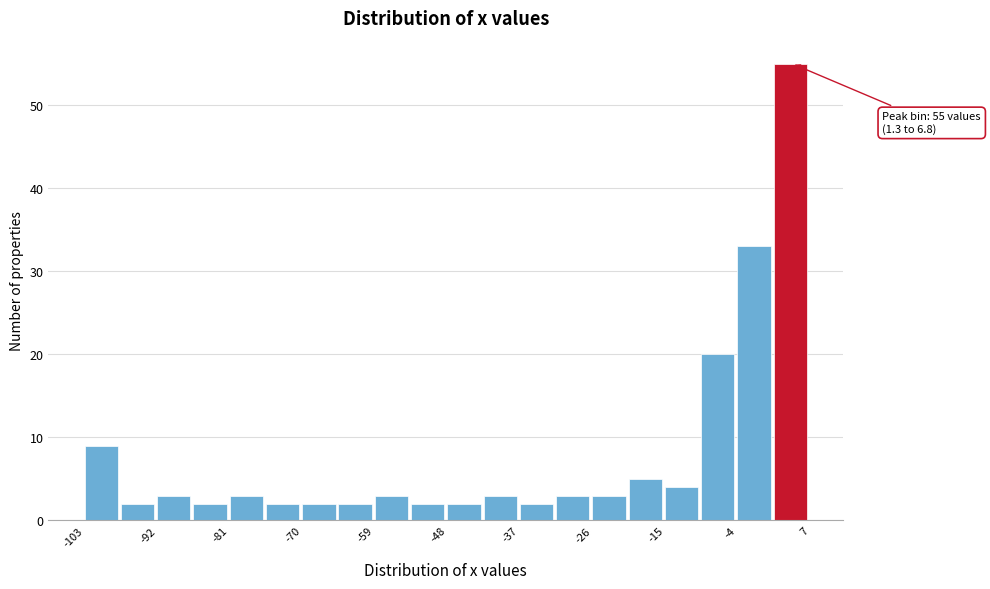

Around what value on the x-axis is the tallest bar? Give the approximate position of its centre, as read against the axis.

4